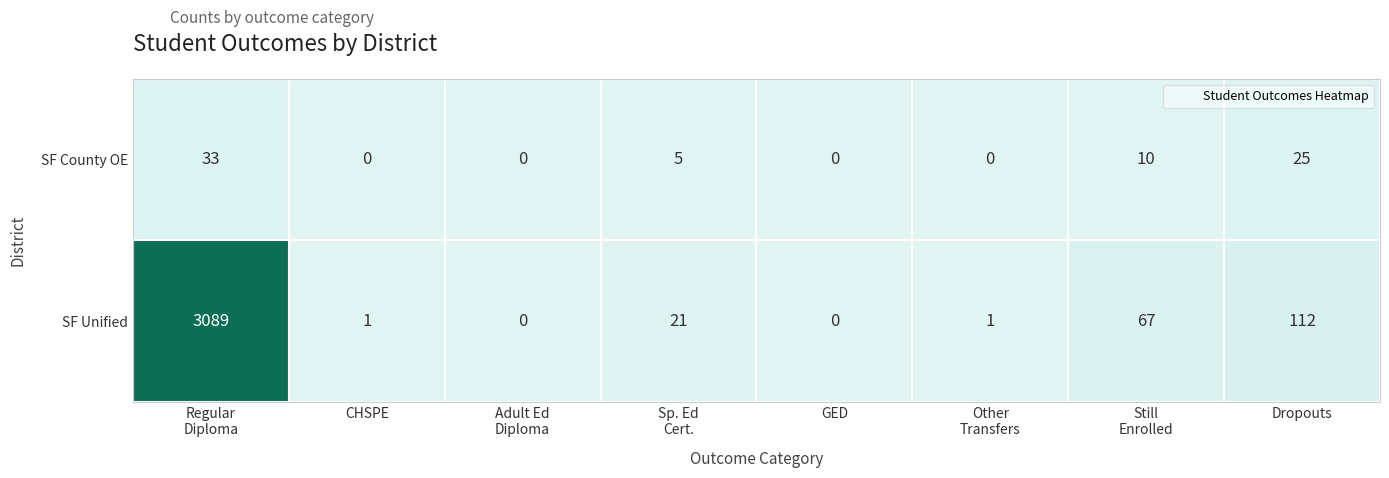

What is the sum of the SF Unified values at Dropouts and CHSPE?

113